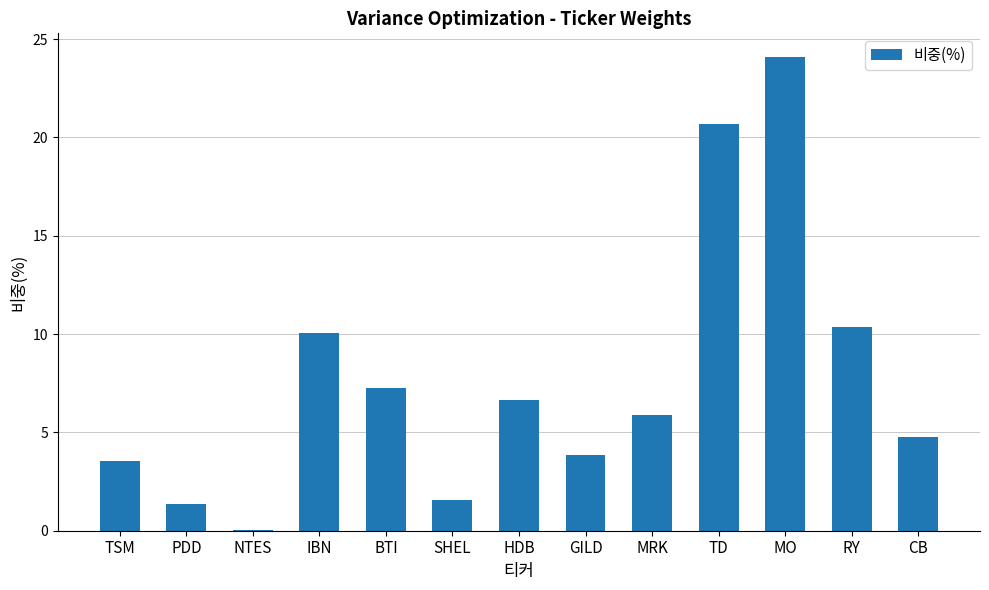

Reading left to right, transcribe all the data shown in this chart.

3.5	1.4	0.1	10.0	7.3	1.6	6.6	3.8	5.9	20.7	24.1	10.3	4.8